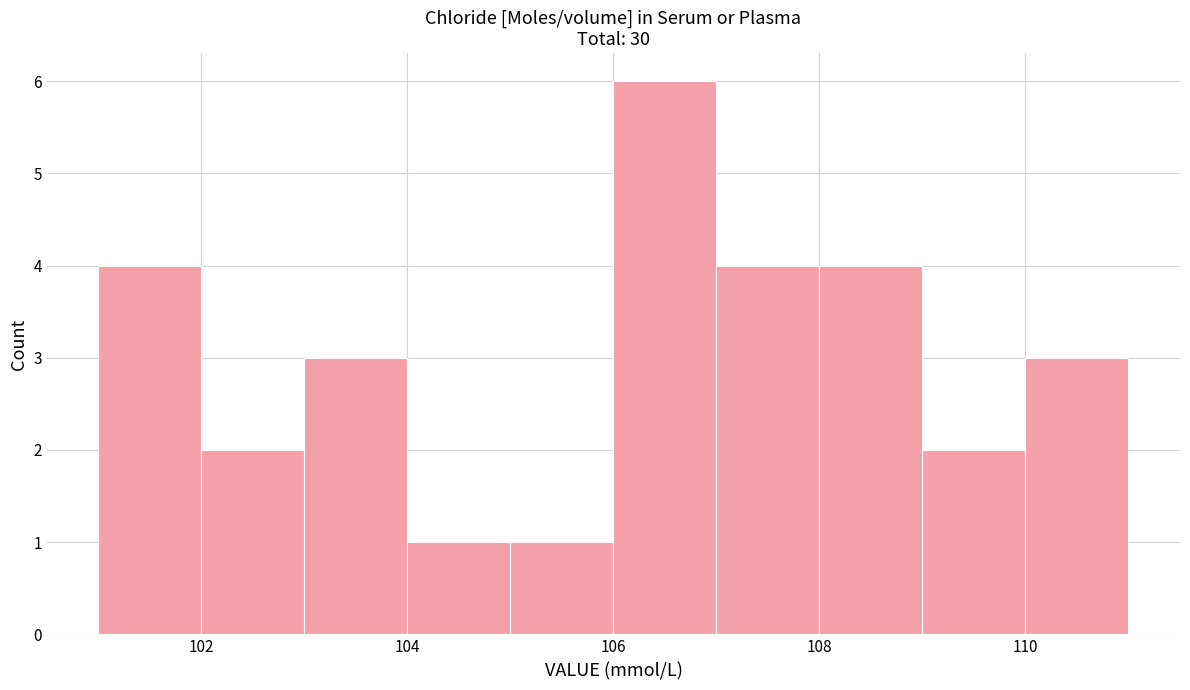

Reading left to right, list every bar in this chart as the range it spans on the x-axis followed by its height. The values are not printed on the chart, so give them approximately, as read against the axis.

101 to 102: 4
102 to 103: 2
103 to 104: 3
104 to 105: 1
105 to 106: 1
106 to 107: 6
107 to 108: 4
108 to 109: 4
109 to 110: 2
110 to 111: 3